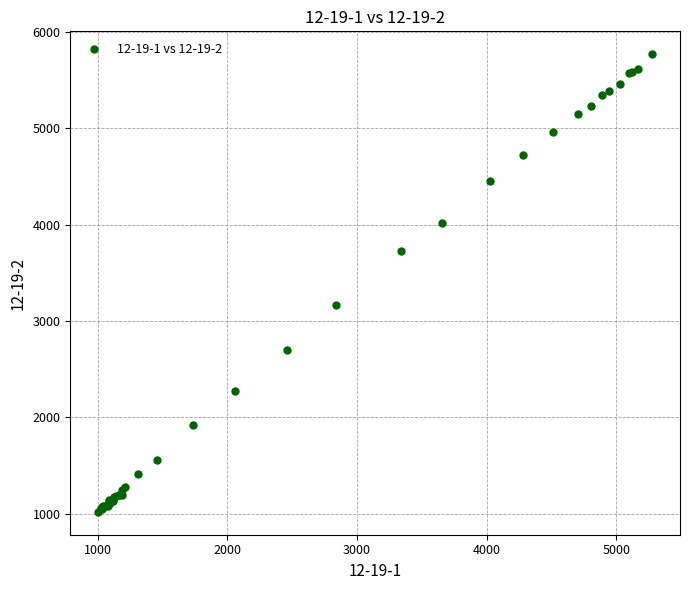

What Y value in the scatter plot is closest to 3393?

3165.7